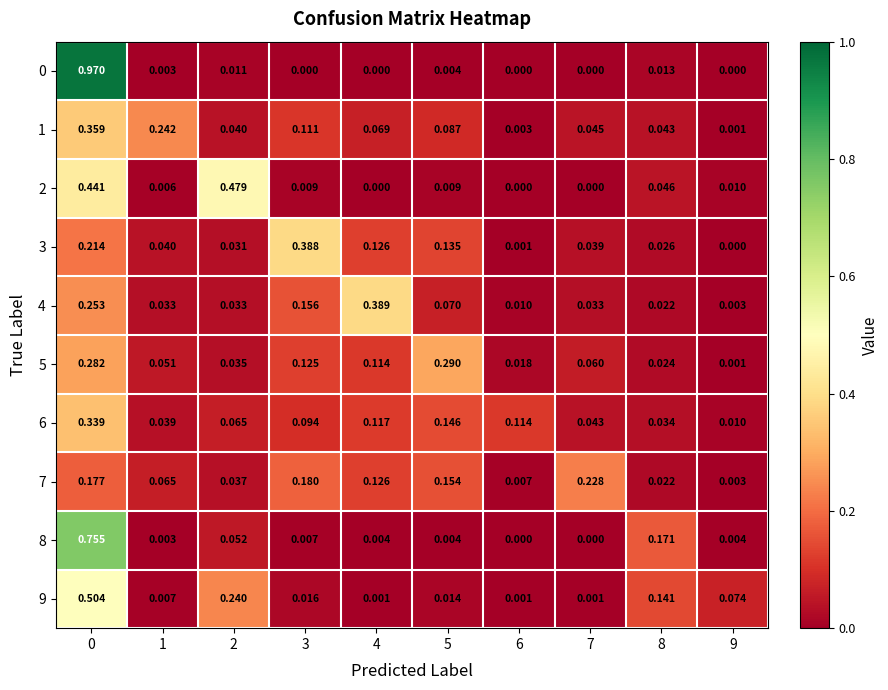

Is the value of 9 at 3 greater than the value of 2 at 0?

No